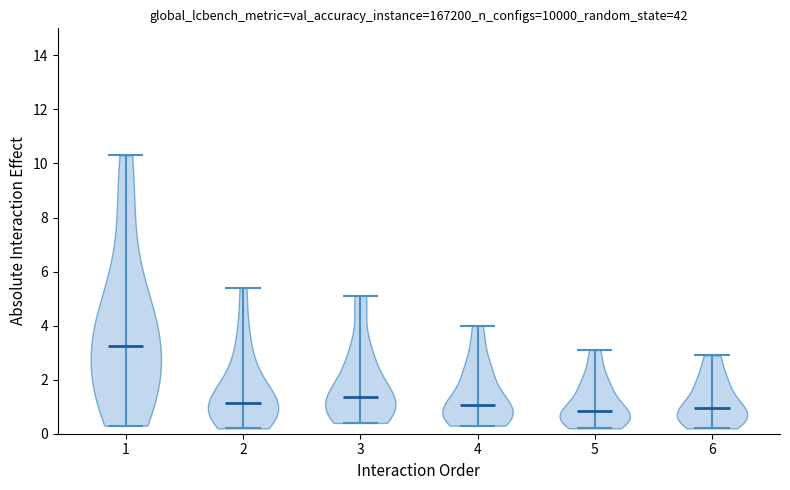

Reading left to right, read every violin against the y-axis: where its median line is, and the lowest and highest points it reaches. The values are not printed on the chart, so give them approximately, as read against the axis.

1: median line 3.2, lowest point 0.4, highest point 10.4
2: median line 1.2, lowest point 0.2, highest point 5.4
3: median line 1.4, lowest point 0.4, highest point 5.2
4: median line 1.0, lowest point 0.4, highest point 4.0
5: median line 0.8, lowest point 0.2, highest point 3.2
6: median line 1.0, lowest point 0.2, highest point 3.0